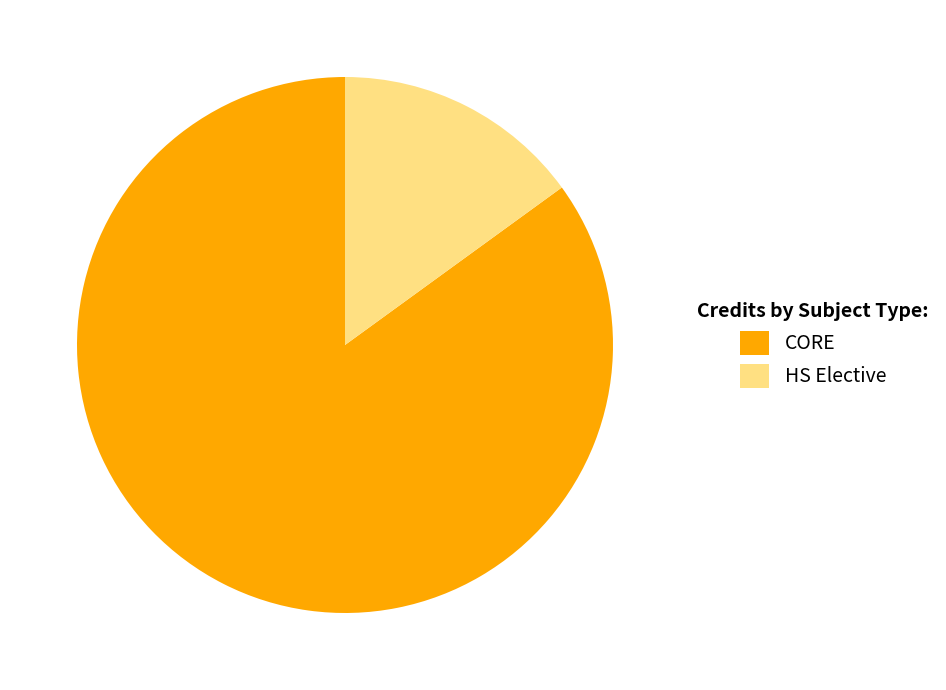

What is the ratio of the value at CORE to the value at HS Elective?

5.7